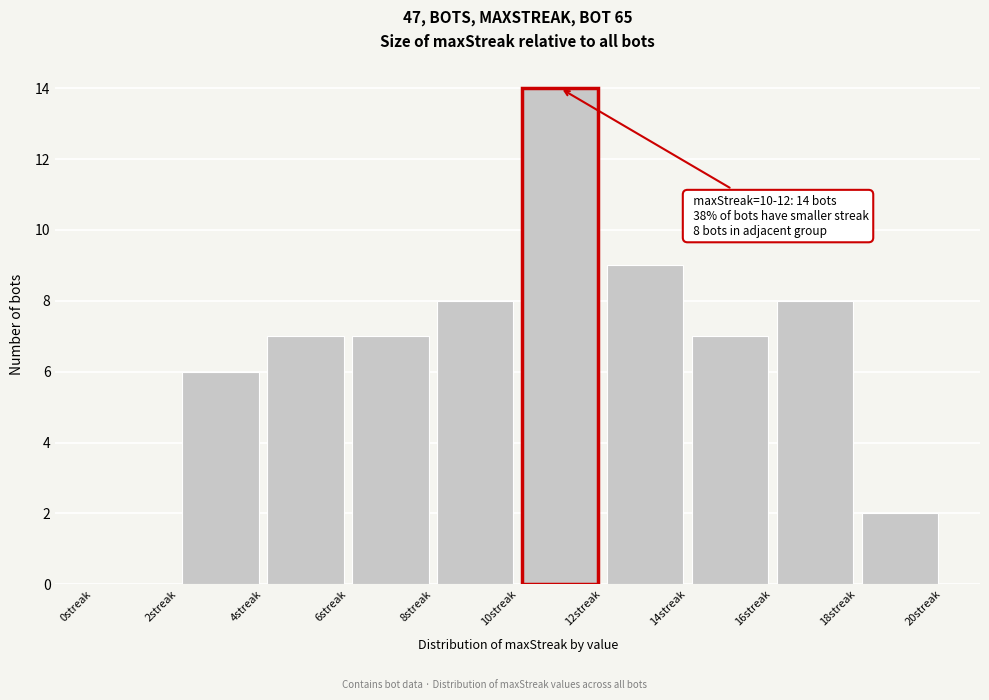

Which range on the x-axis has the tallest bar?

10 to 12